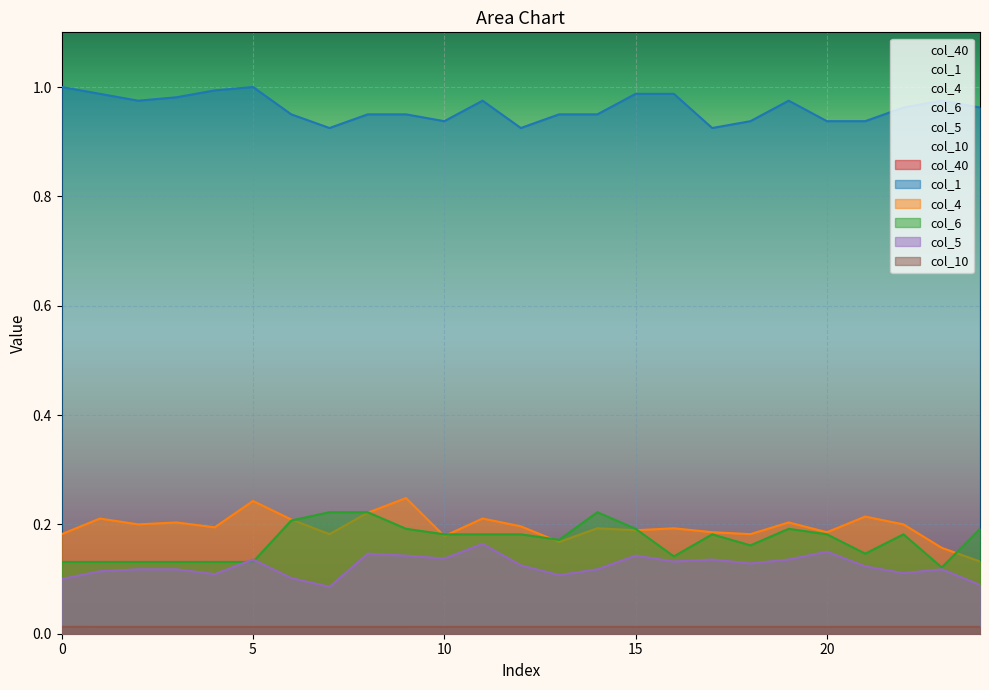

The col_5 series shows 0.1 at 18. True or false?

True